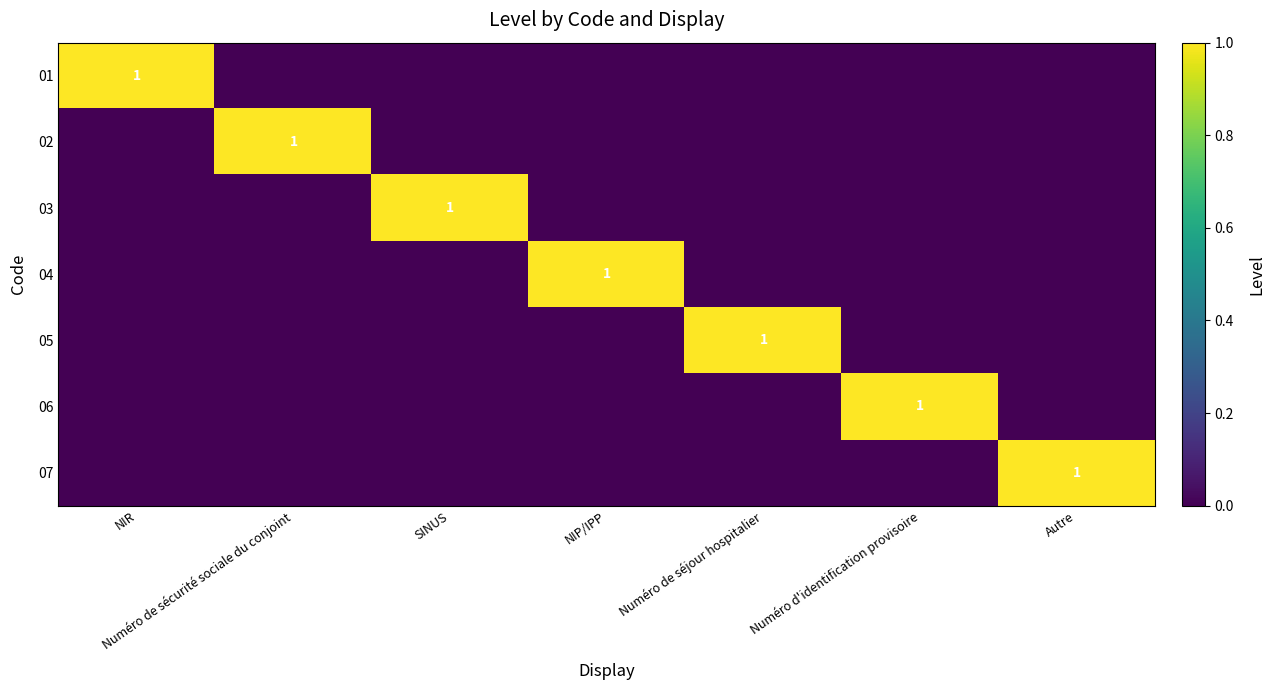

How many data points does each series have?

7